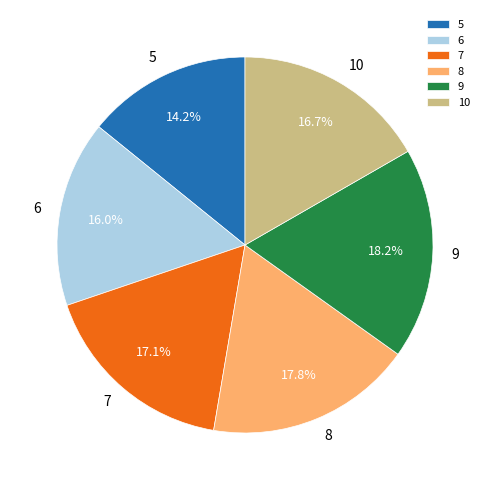

What percentage is the 7 slice, to the nearest percent?

17%